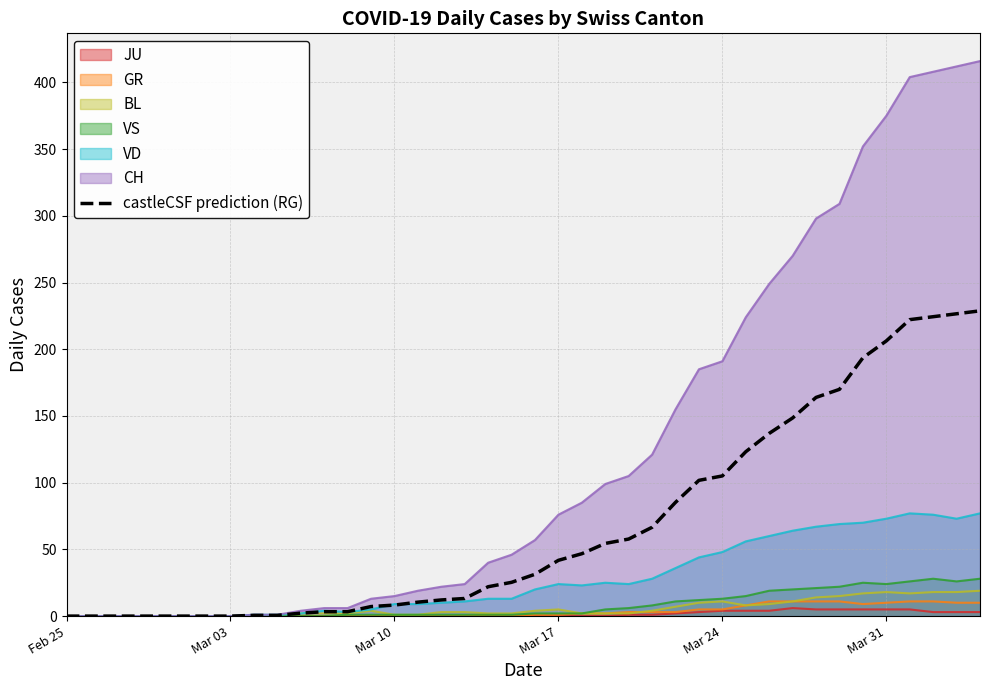

What is the maximum value shown in the chart?

416.0